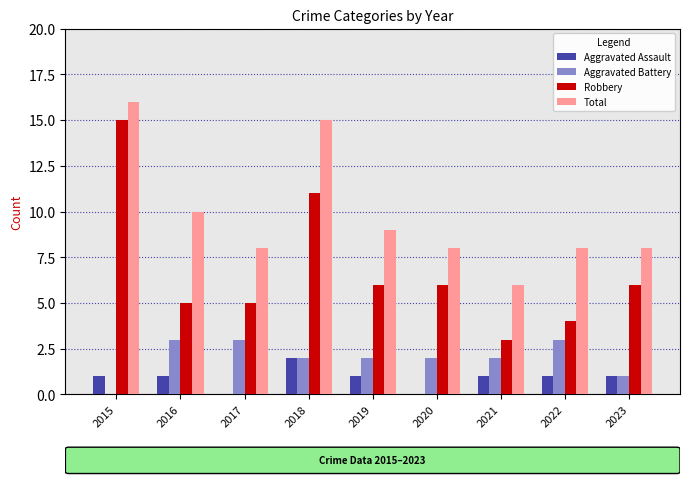

What is the sum of all Robbery values?

61